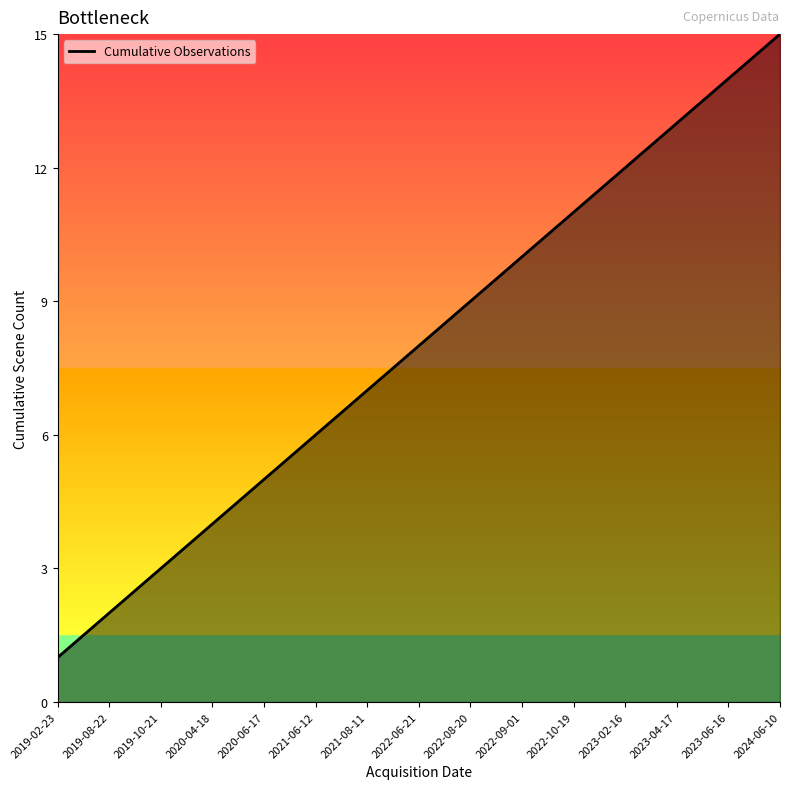

True or false: the data shows 3 at 2021-08-11.

False